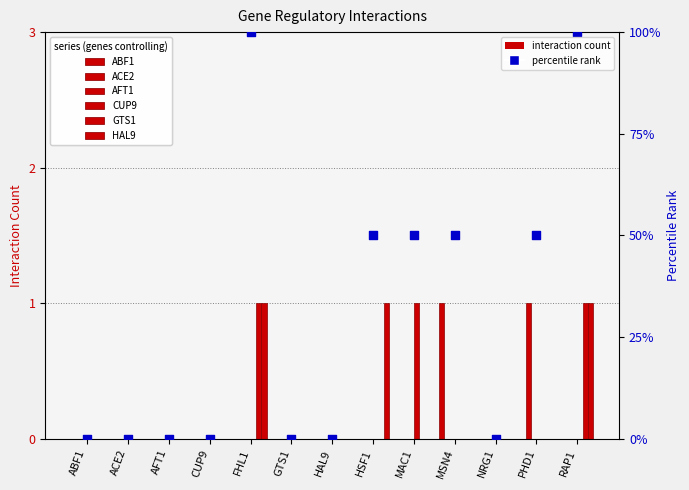

Is the value of ACE2 at PHD1 greater than the value of HAL9 at PHD1?

Yes